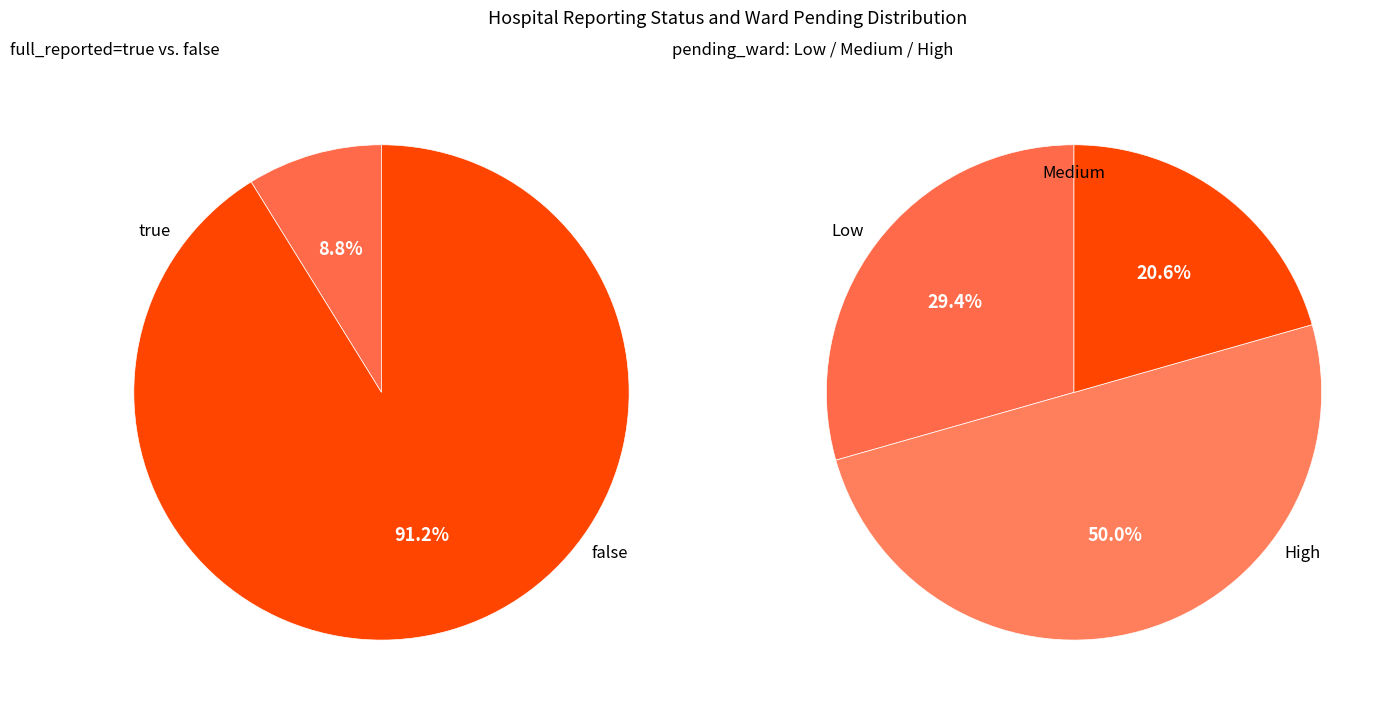

How many slices are in this pie chart?

2